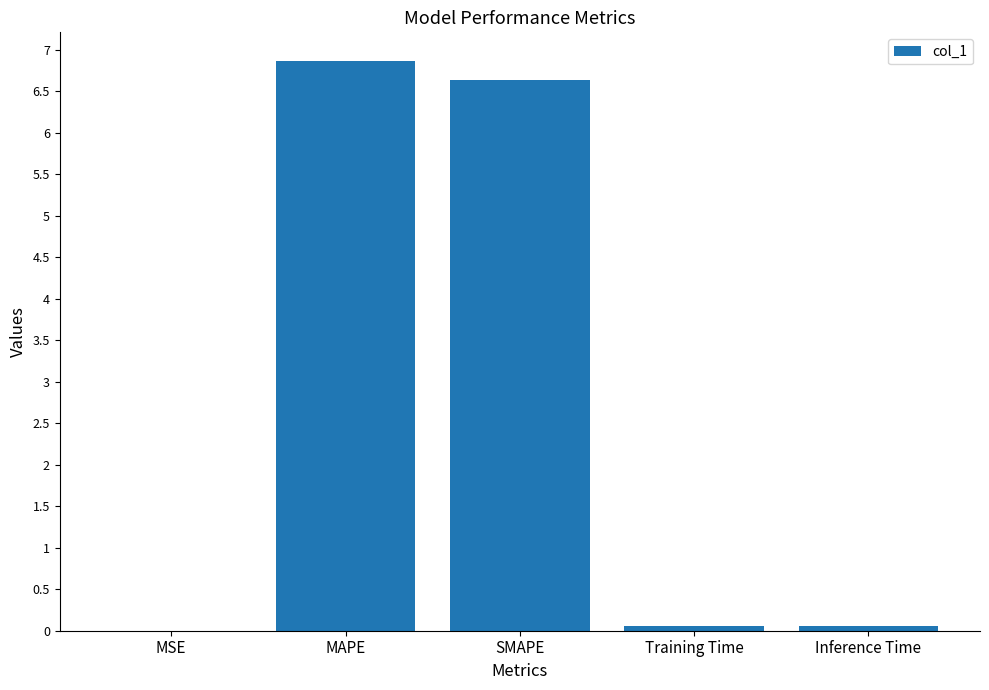

The value at SMAPE is 10.2. True or false?

False